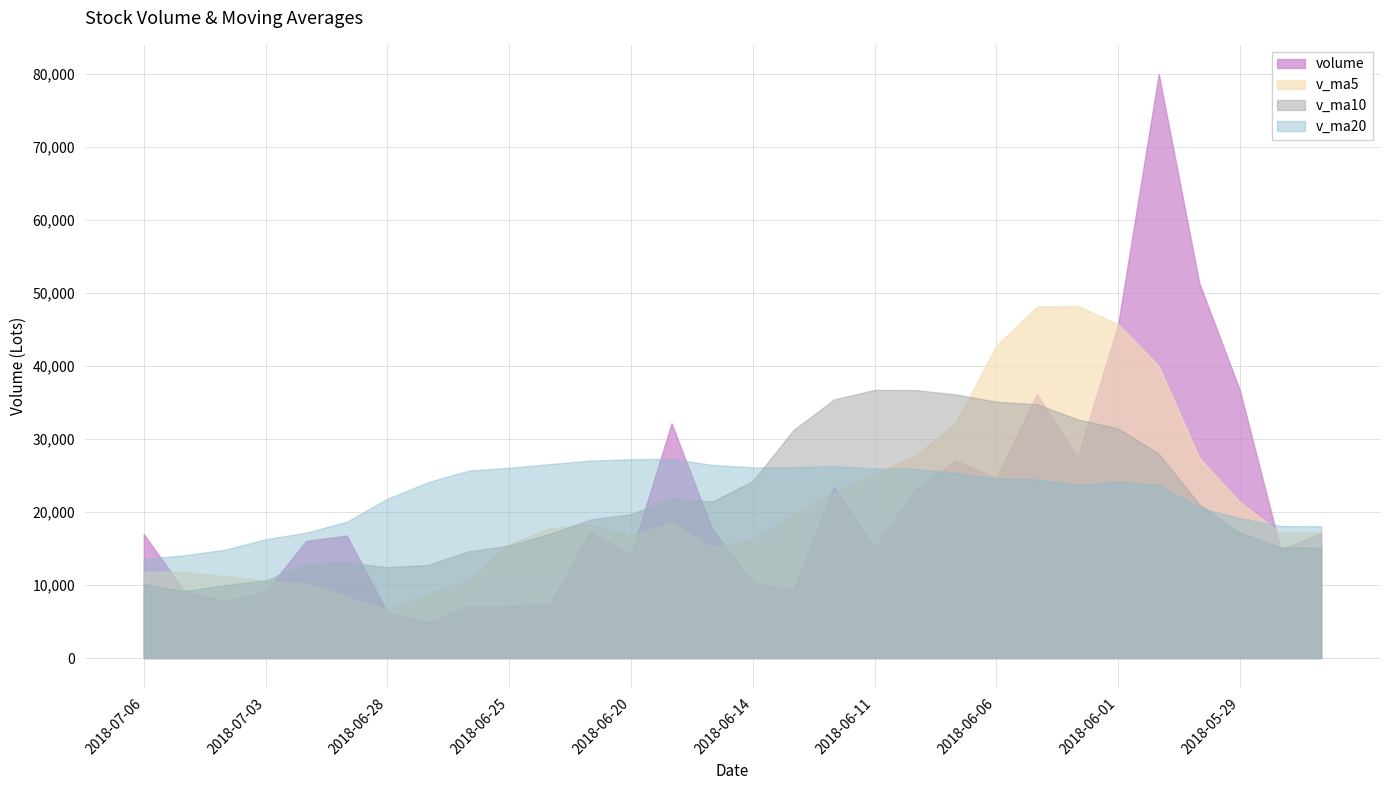

Reading left to right, list all the values displayed in this chart.

volume: 2018-07-06=16973.7	2018-07-05=9187.9	2018-07-04=7797.1	2018-07-03=9087.0	2018-07-02=16039.6	2018-06-29=16768.0	2018-06-28=6250.9	2018-06-27=4909.0	2018-06-26=7080.1	2018-06-25=7088.9	2018-06-22=7450.3	2018-06-21=17318.0	2018-06-20=14167.6	2018-06-19=32124.1	2018-06-15=17653.0	2018-06-14=10312.0	2018-06-13=9369.1	2018-06-12=23450.5	2018-06-11=15084.7	2018-06-08=23138.4	2018-06-07=27037.5	2018-06-06=24603.5	2018-06-05=36152.2	2018-06-04=27494.7	2018-06-01=45705.0	2018-05-31=79952.4	2018-05-30=51324.1	2018-05-29=36628.9	2018-05-28=14918.0	2018-05-25=17107.6
v_ma5: 2018-07-06=11817.1	2018-07-05=11775.9	2018-07-04=11188.5	2018-07-03=10610.9	2018-07-02=10209.5	2018-06-29=8419.4	2018-06-28=6555.8	2018-06-27=8769.3	2018-06-26=10621.0	2018-06-25=15629.8	2018-06-22=17742.6	2018-06-21=18315.0	2018-06-20=16725.2	2018-06-19=18581.7	2018-06-15=15173.9	2018-06-14=16270.9	2018-06-13=19616.0	2018-06-12=22662.9	2018-06-11=25203.3	2018-06-08=27685.3	2018-06-07=32198.6	2018-06-06=42781.6	2018-06-05=48125.7	2018-06-04=48221.0	2018-06-01=45705.7	2018-05-31=39986.2	2018-05-30=27408.1	2018-05-29=21361.0	2018-05-28=17119.5	2018-05-25=17187.6
v_ma10: 2018-07-06=10118.2	2018-07-05=9165.9	2018-07-04=9978.9	2018-07-03=10615.9	2018-07-02=12919.6	2018-06-29=13081.0	2018-06-28=12435.4	2018-06-27=12747.2	2018-06-26=14601.4	2018-06-25=15401.8	2018-06-22=17006.8	2018-06-21=18965.5	2018-06-20=19694.0	2018-06-19=21892.5	2018-06-15=21429.6	2018-06-14=24234.8	2018-06-13=31198.8	2018-06-12=35394.3	2018-06-11=36712.1	2018-06-08=36695.5	2018-06-07=36092.4	2018-06-06=35094.8	2018-06-05=34743.4	2018-06-04=32670.3	2018-06-01=31446.7	2018-05-31=27972.2	2018-05-30=21039.0	2018-05-29=17151.7	2018-05-28=15175.9	2018-05-25=15109.9
v_ma20: 2018-07-06=13562.5	2018-07-05=14065.7	2018-07-04=14836.5	2018-07-03=16254.2	2018-07-02=17174.6	2018-06-29=18657.9	2018-06-28=21817.1	2018-06-27=24070.8	2018-06-26=25656.8	2018-06-25=26048.7	2018-06-22=26549.6	2018-06-21=27030.2	2018-06-20=27218.7	2018-06-19=27281.4	2018-06-15=26438.1	2018-06-14=26103.5	2018-06-13=26118.9	2018-06-12=26273.0	2018-06-11=25944.0	2018-06-08=25902.7	2018-06-07=25303.5	2018-06-06=24575.5	2018-06-05=24455.0	2018-06-04=23709.8	2018-06-01=24133.2	2018-05-31=23673.5	2018-05-30=20595.6	2018-05-29=19158.9	2018-05-28=18080.7	2018-05-25=18050.5